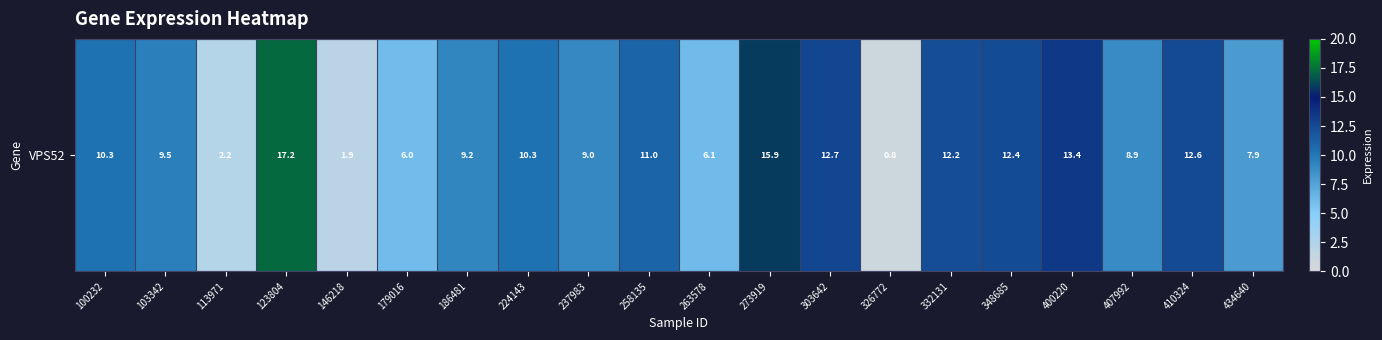

What is the greatest value displayed?

17.2